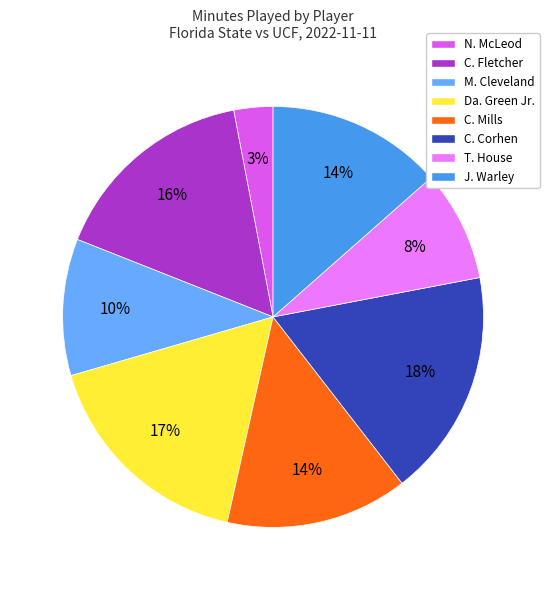

Which has a higher value, C. Mills or M. Cleveland?

C. Mills